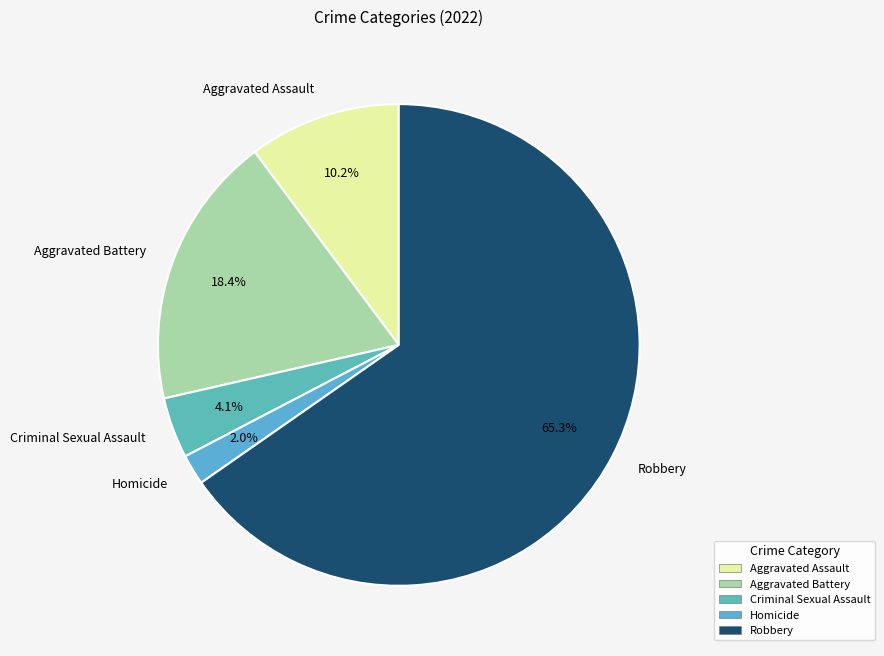

To the nearest percent, what percentage of the pie is Aggravated Assault?

10%